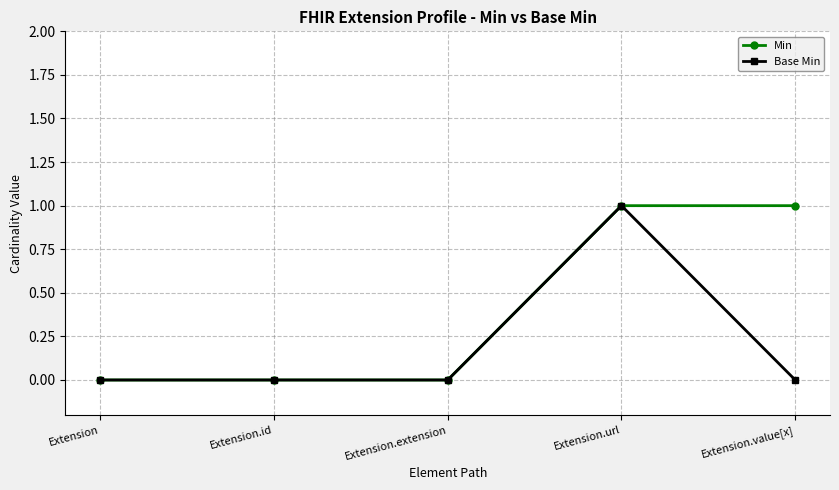

Reading left to right, extract all data points from this chart.

Min: Extension=0	Extension.id=0	Extension.extension=0	Extension.url=1	Extension.value[x]=1
Base Min: Extension=0	Extension.id=0	Extension.extension=0	Extension.url=1	Extension.value[x]=0